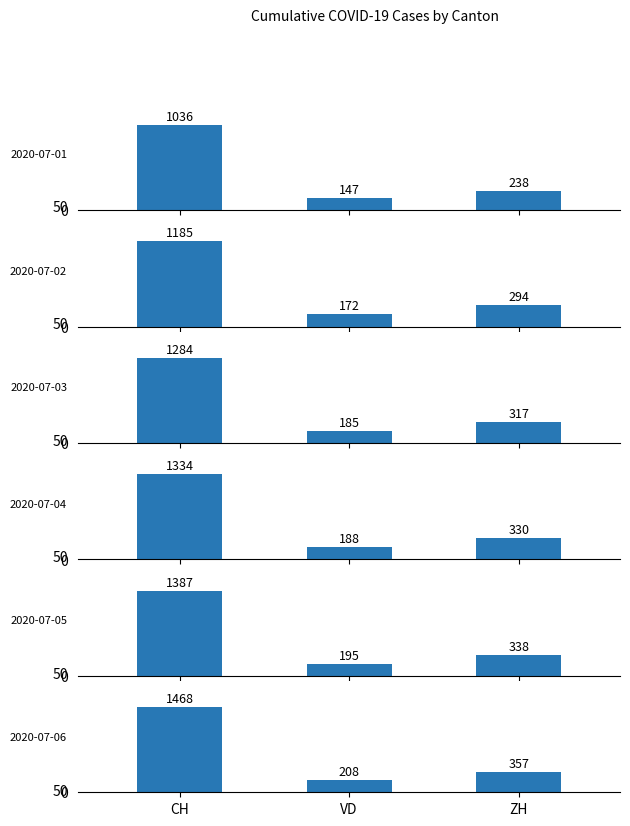

How many bars are there in each group?

6